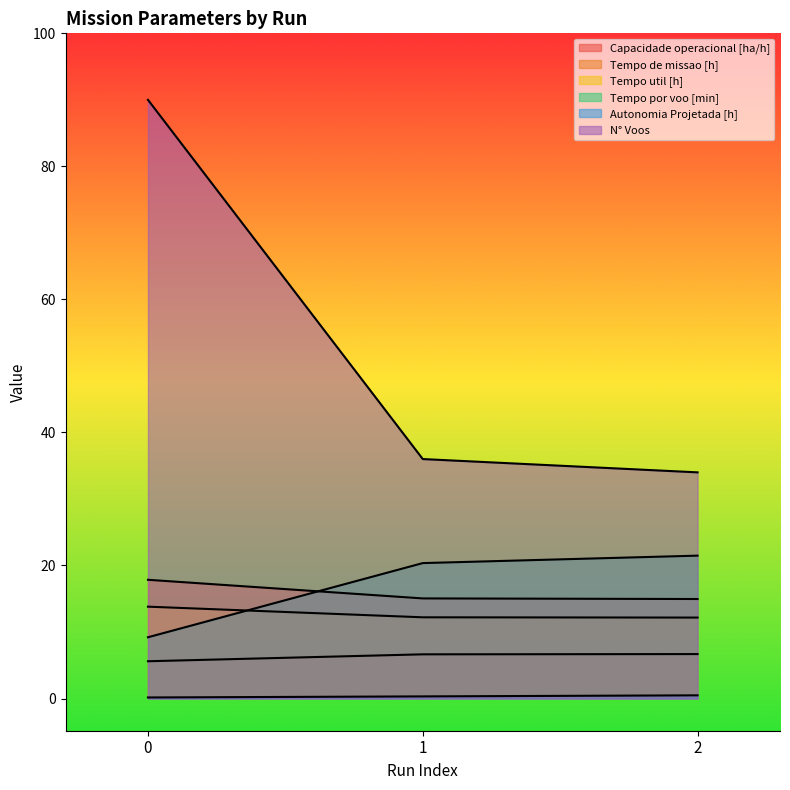

Reading left to right, what are all the values shown in this chart?

Capacidade operacional [ha/h]: 0=5.6	1=6.6	2=6.7
Tempo de missao [h]: 0=17.9	1=15.1	2=15.0
Tempo util [h]: 0=13.8	1=12.2	2=12.2
Tempo por voo [min]: 0=9.2	1=20.4	2=21.5
Autonomia Projetada [h]: 0=0.2	1=0.3	2=0.5
N° Voos: 0=90.0	1=36.0	2=34.0